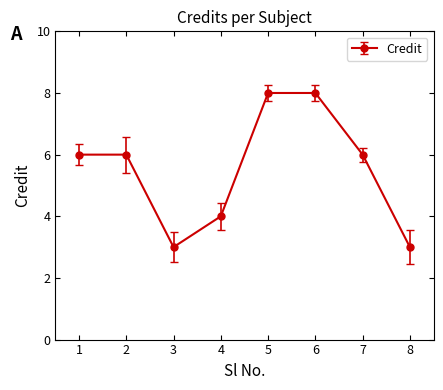

How many categories are shown in the chart?

8